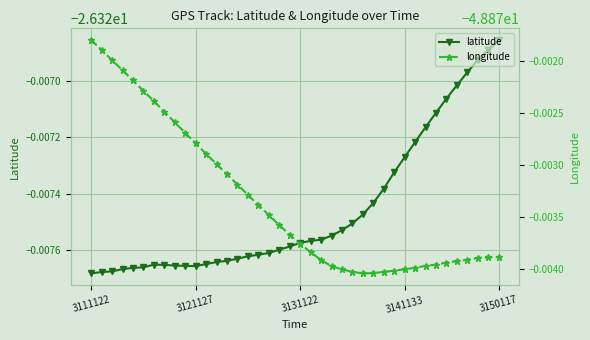

True or false: latitude and longitude cross at least once.

False